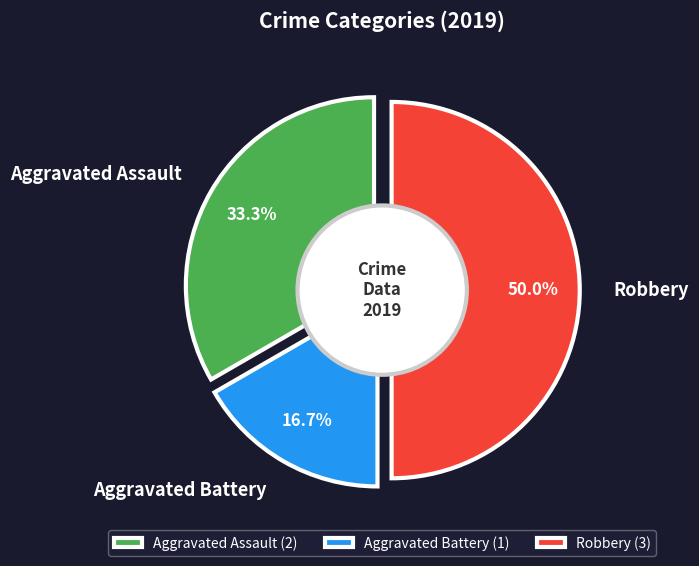

What is the largest slice in the pie chart?

Robbery